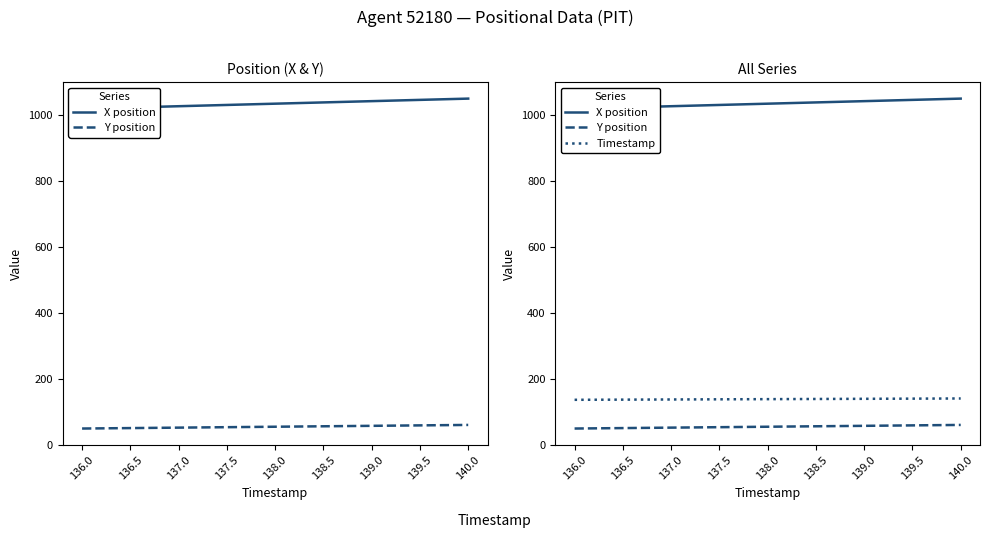

Which has a higher value, 140.0 or 138.0?

140.0